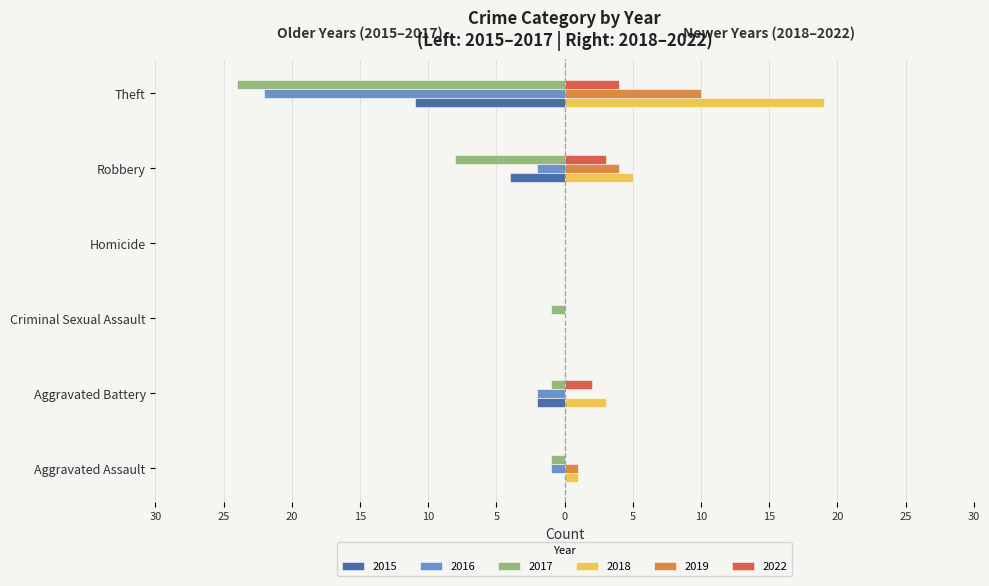

At how many categories does at least one series exceed -19?

6